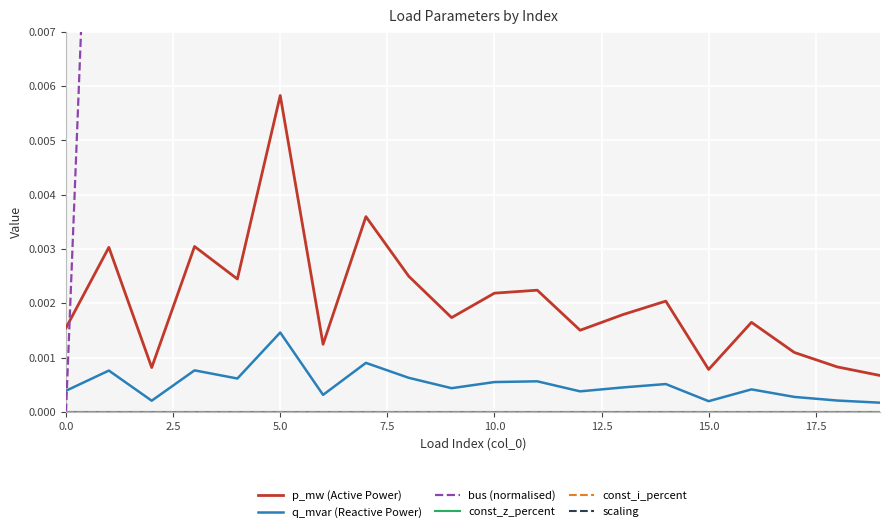

Is it true that bus (normalised) equals 0.0 at 5.0?

True